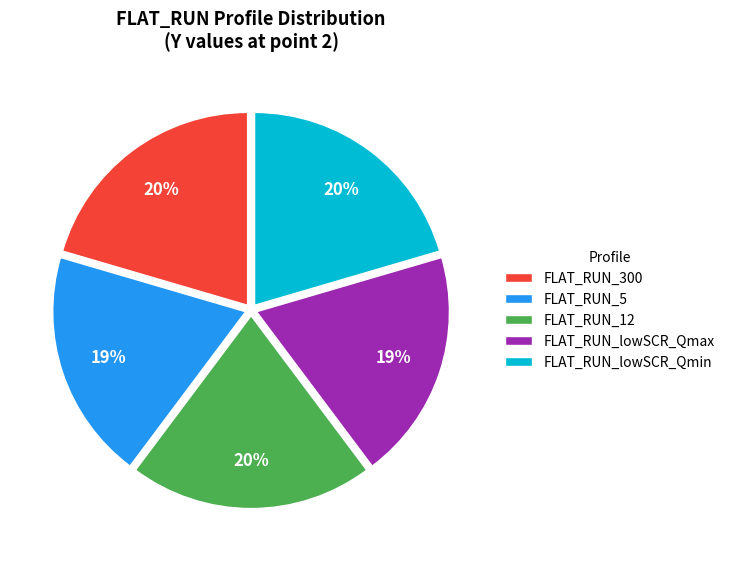

The FLAT_RUN_12 slice represents 20% of the pie. True or false?

True